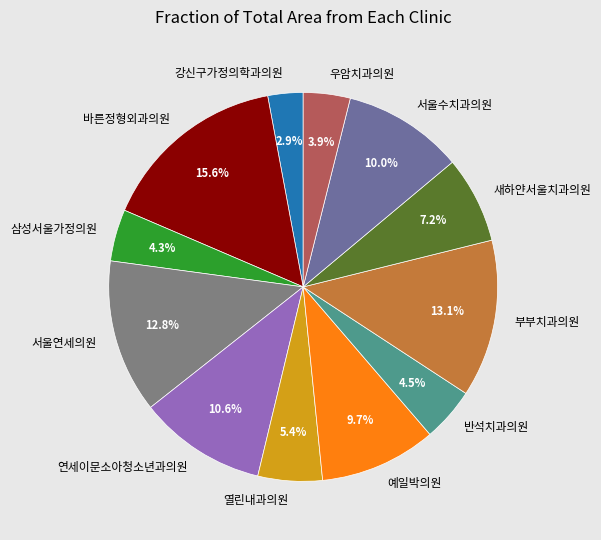

To the nearest percent, what percentage of the pie is 강신구가정의학과의원?

3%